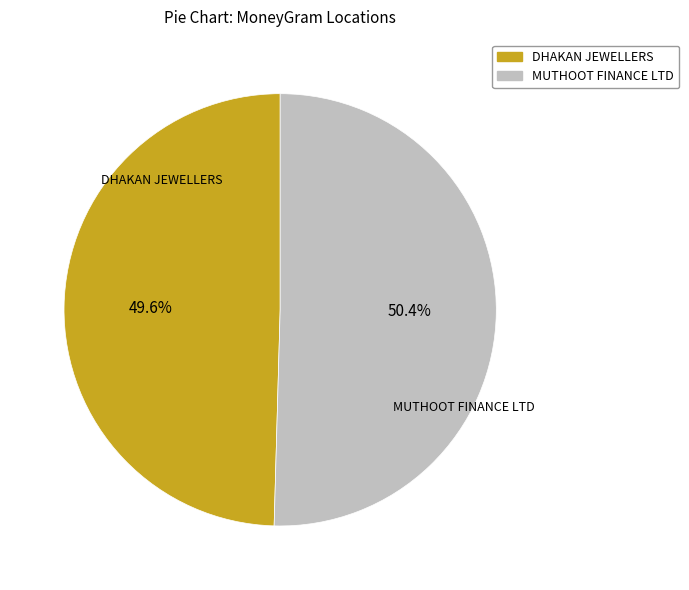

Does MUTHOOT FINANCE LTD represent more than half of the total?

Yes